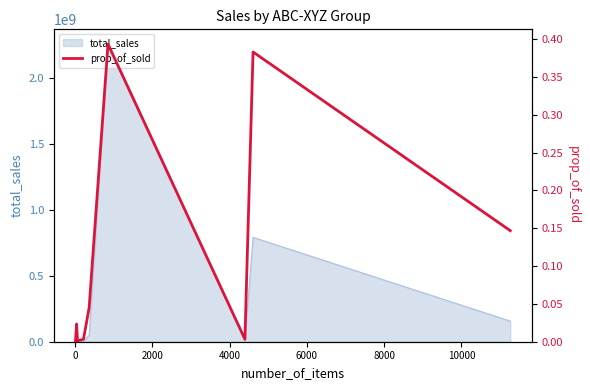

What is the maximum value for total_sales?

2257495229.1